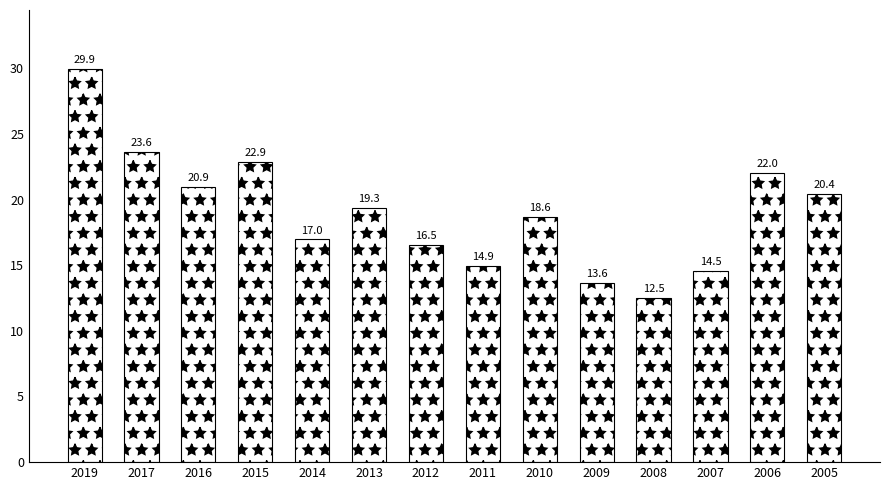

What is the difference between the maximum and minimum values?

17.4